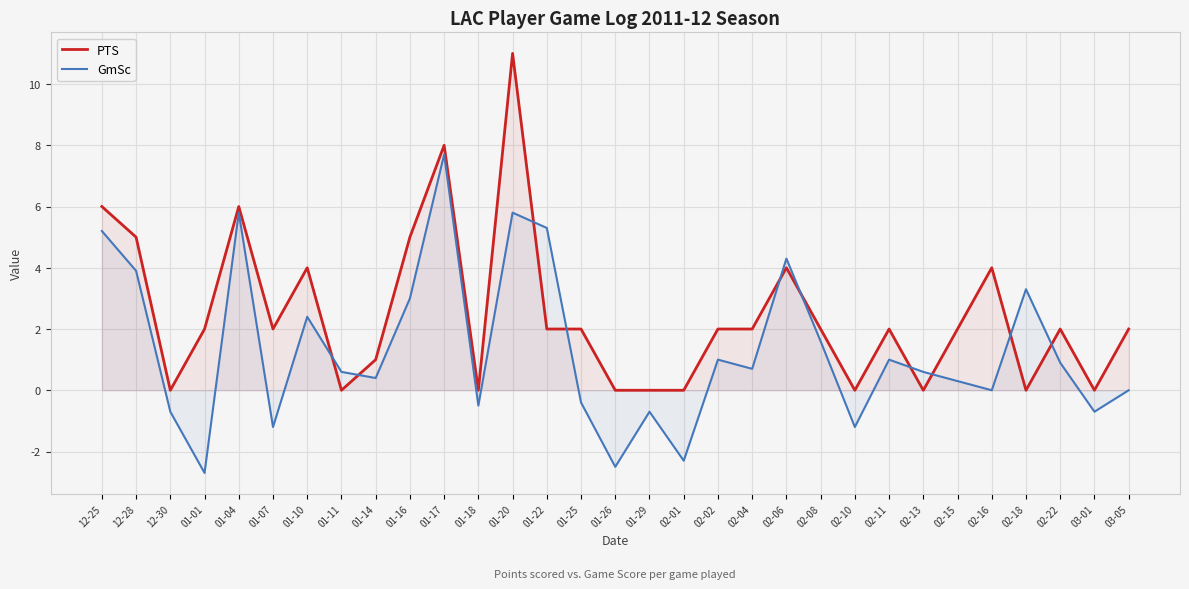

What are all the series names shown in the legend?

PTS, GmSc